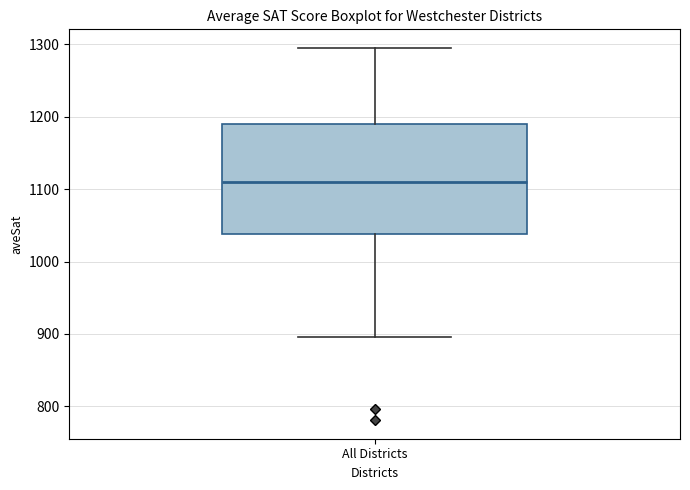

Where is the upper edge of the box for All Districts on the y-axis? The values are not printed on the chart, so give them approximately, as read against the axis.

1190